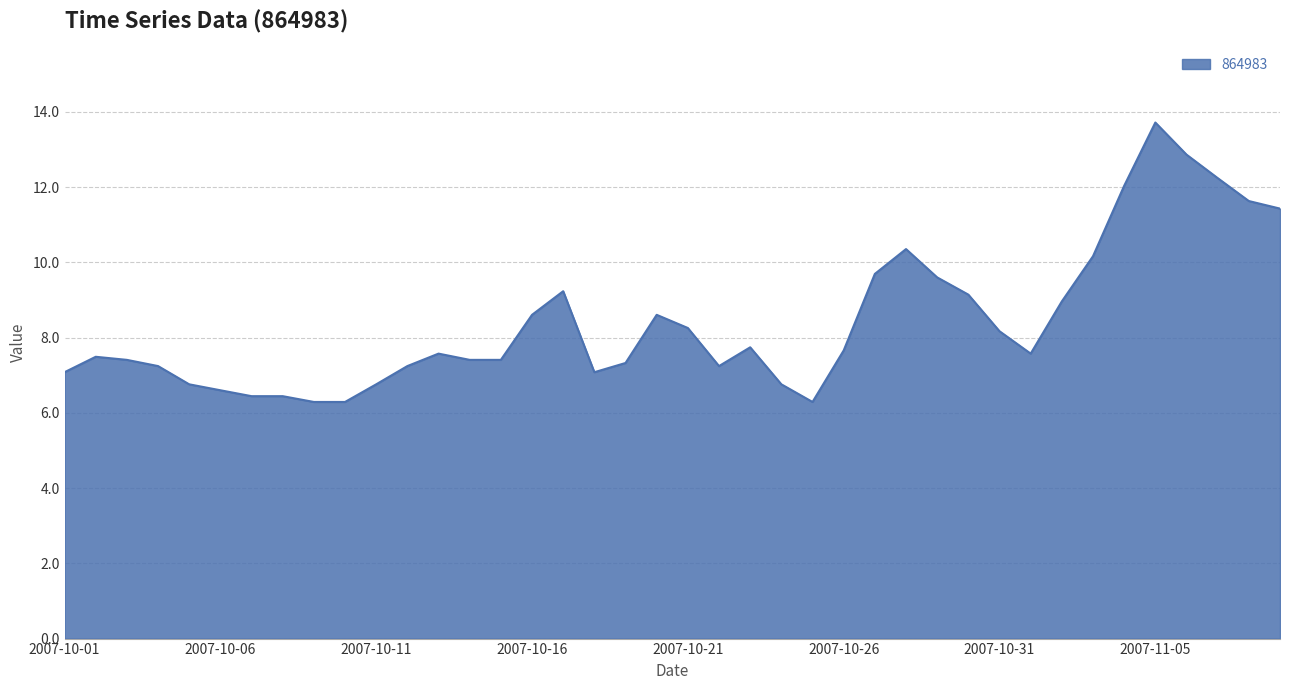

What is the difference between the maximum and minimum values?

7.4